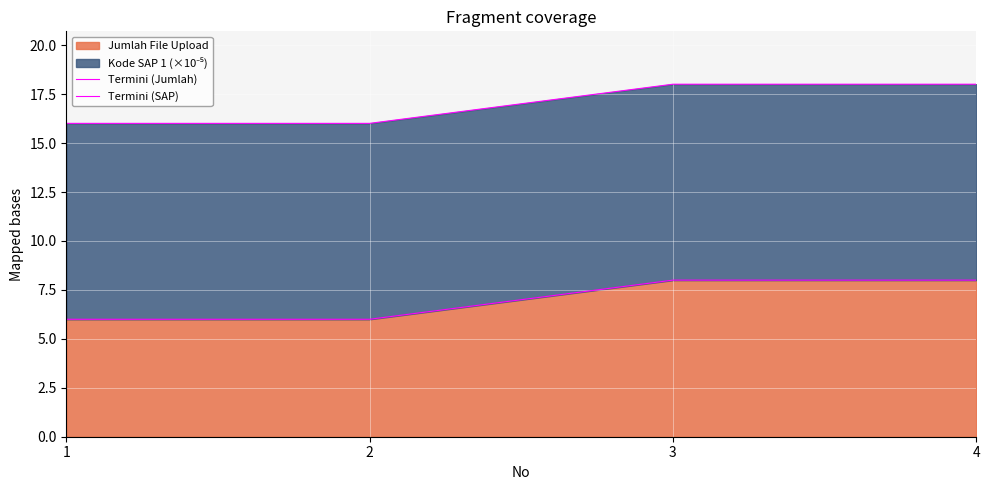

The value of Termini (SAP) at 4 is 25.9. True or false?

False